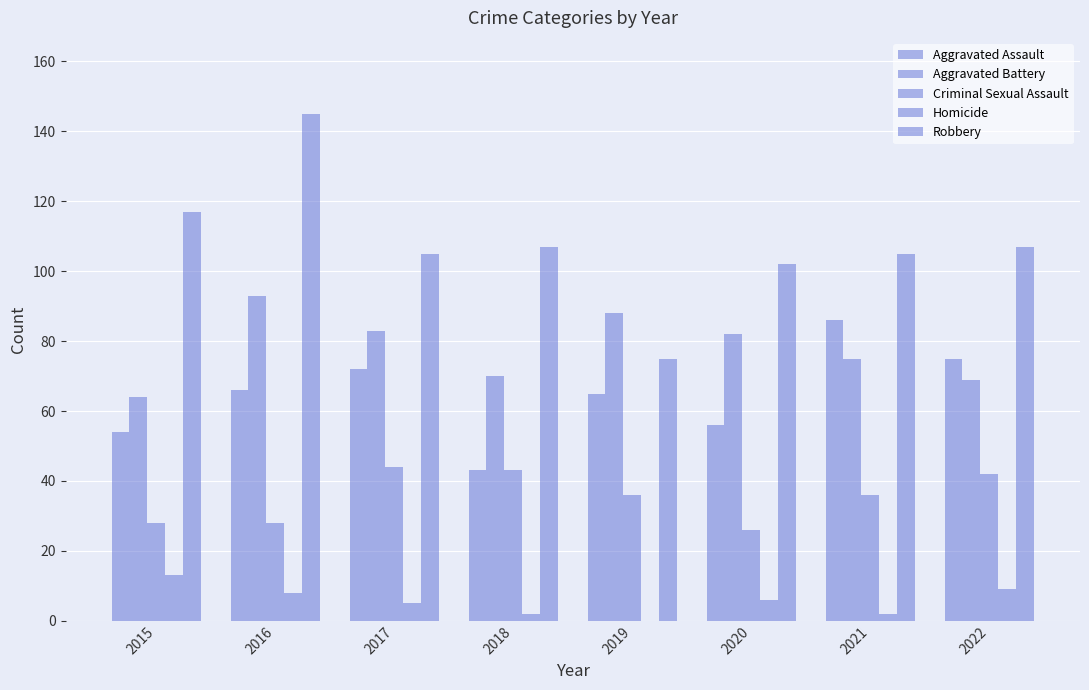

Where is Aggravated Assault nearest to the value 64?

2019